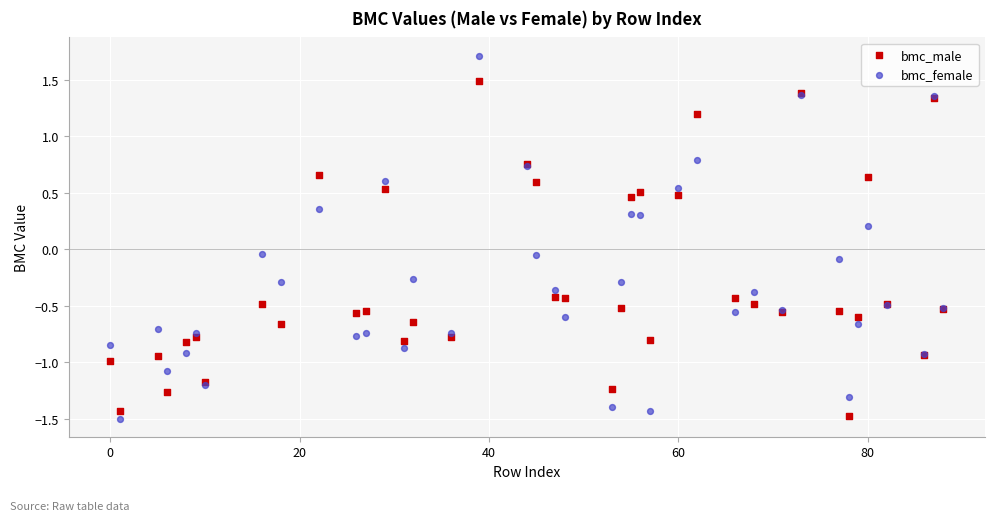

Which series contains the highest Y value?

bmc_female